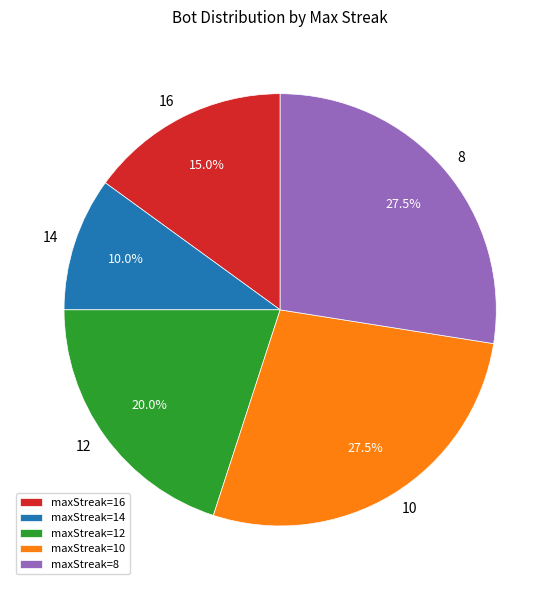

Which slice is the smallest?

maxStreak=14